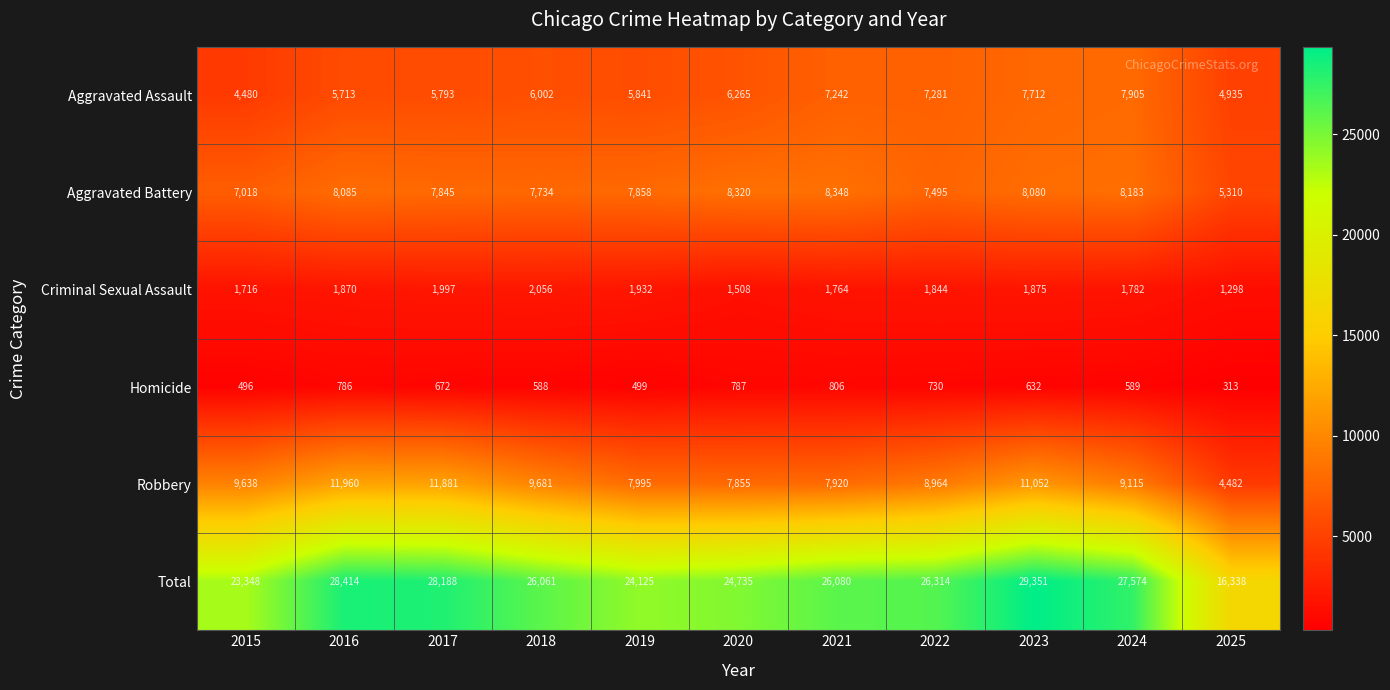

Where is Criminal Sexual Assault nearest to the value 1677?

2015